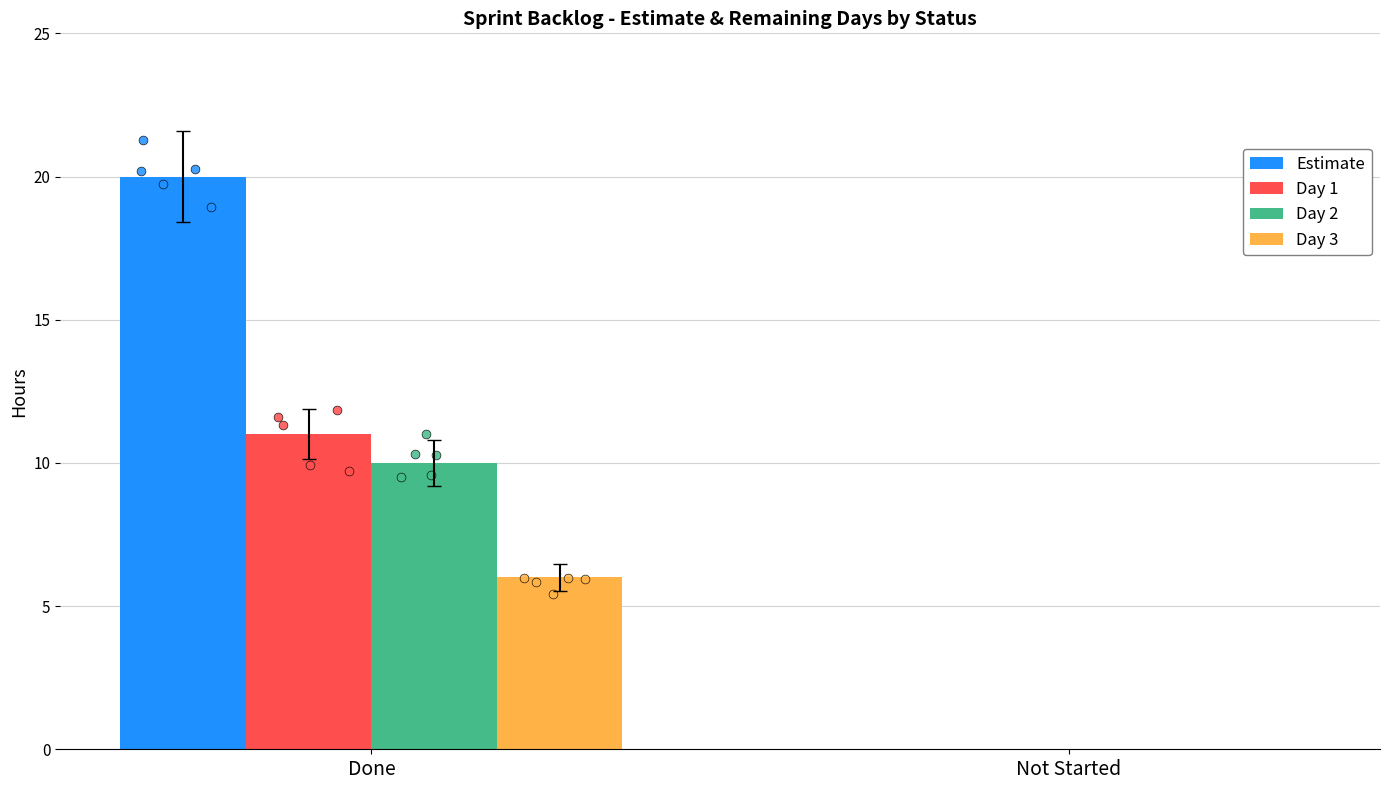

Which series reaches the minimum Y coordinate?

Estimate